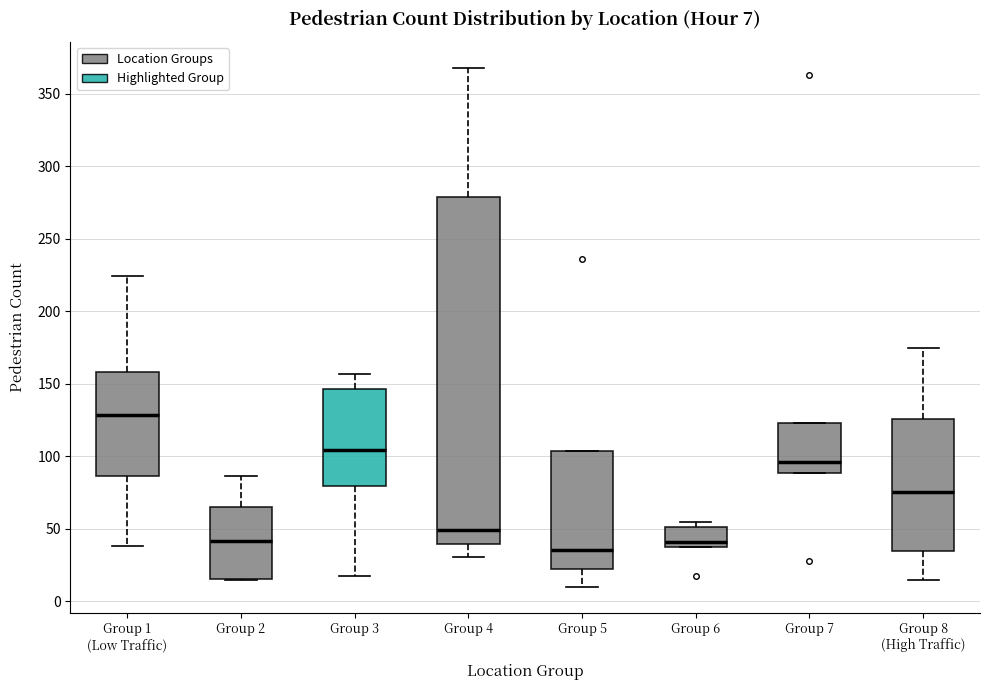

Which box's median line is the lowest?

Group 5